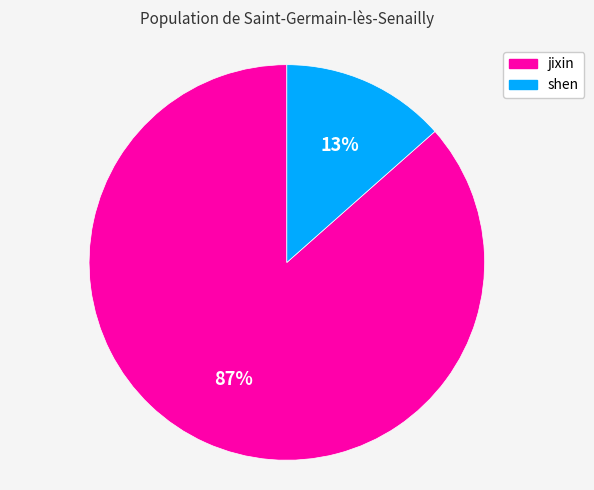

To the nearest percent, what portion does shen represent?

13%